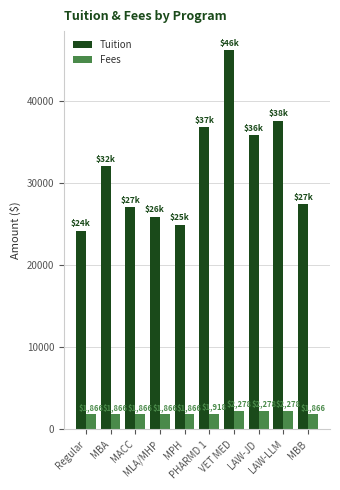

The value of Tuition at LAW-JD is 17369. True or false?

False